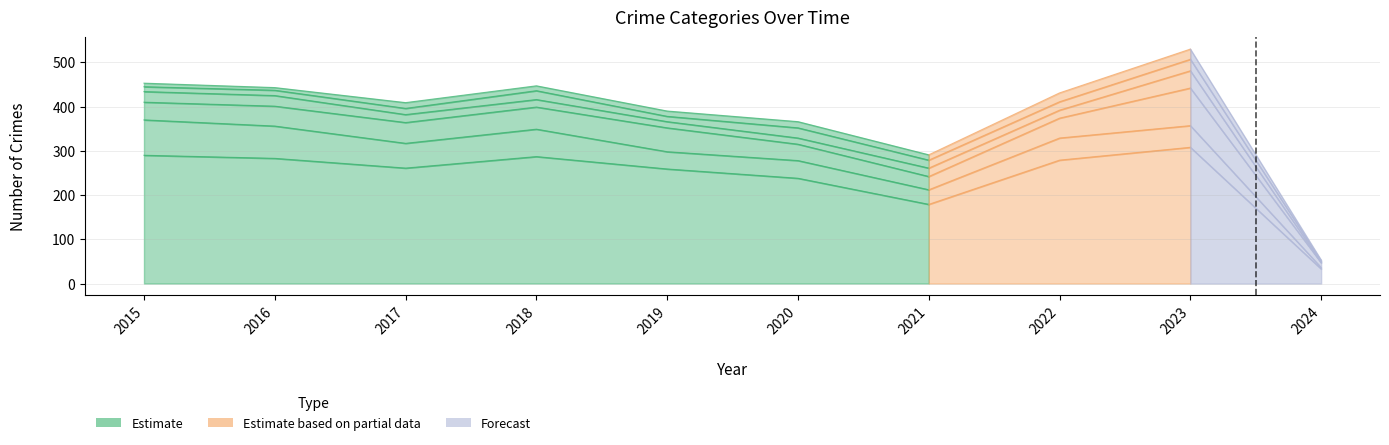

Does the chart display data point markers on the line(s)?

No